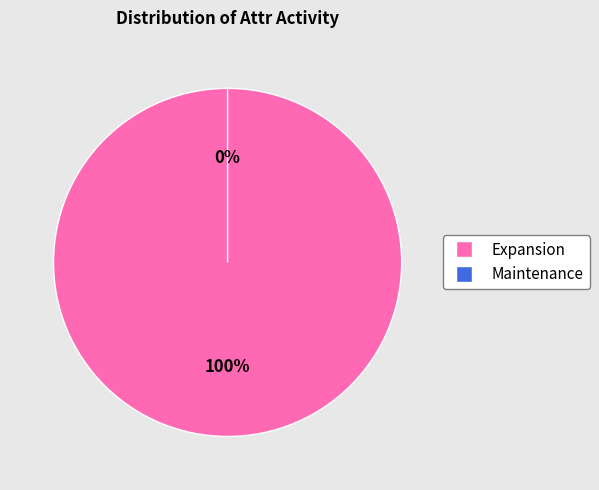

Is Maintenance the majority of the pie?

No